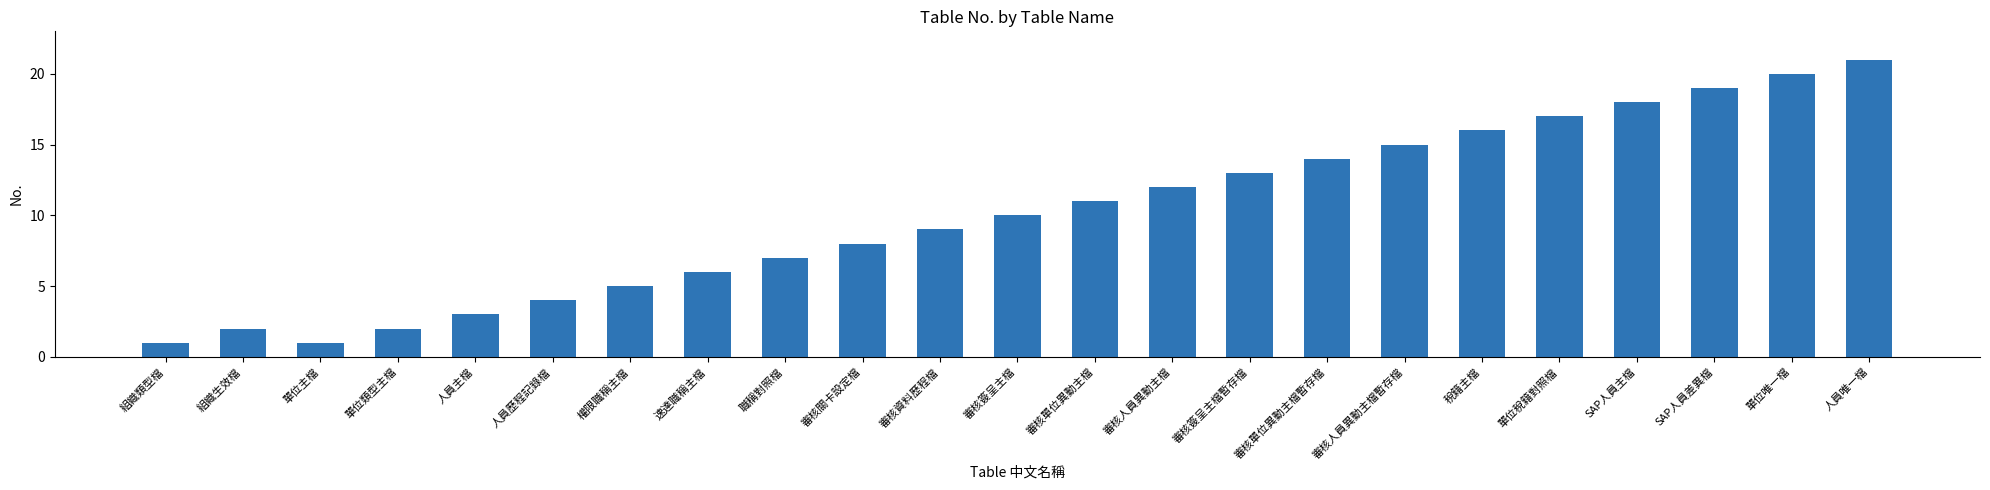

What is the sum of all values?

234